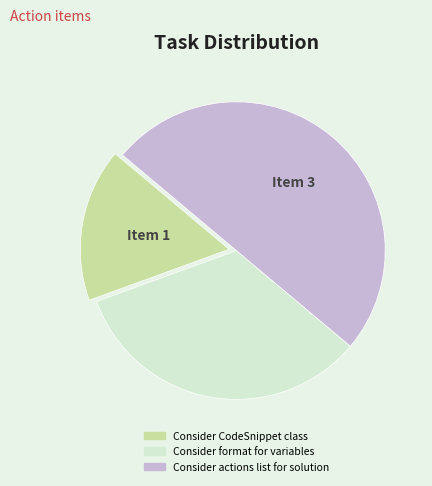

Do Consider format for variables and Consider actions list for solution together represent more than half of the pie?

Yes